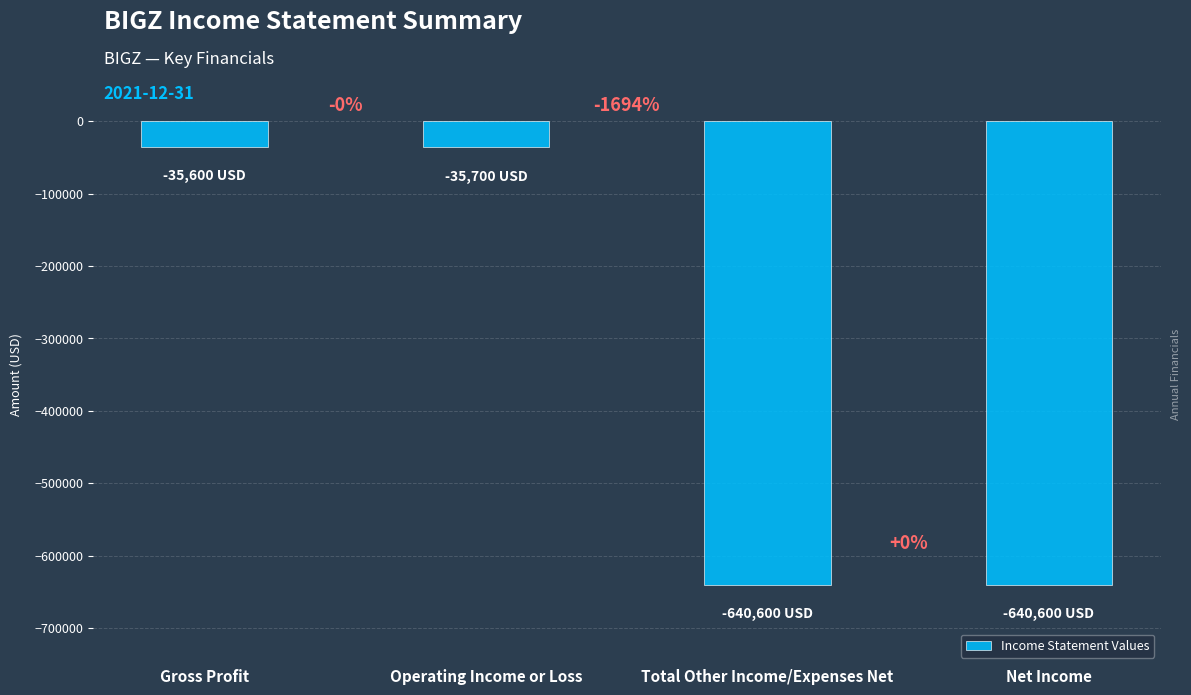

Reading left to right, transcribe all the data shown in this chart.

Gross Profit=-35600	Operating Income or Loss=-35700	Total Other Income/Expenses Net=-640600	Net Income=-640600